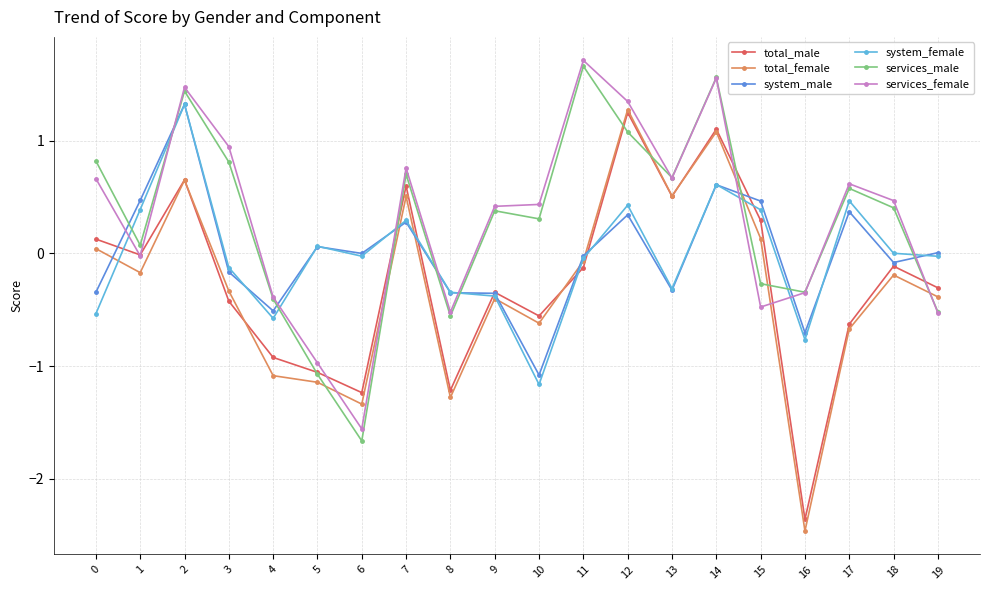

Where does the system_female series first go above 0?

1